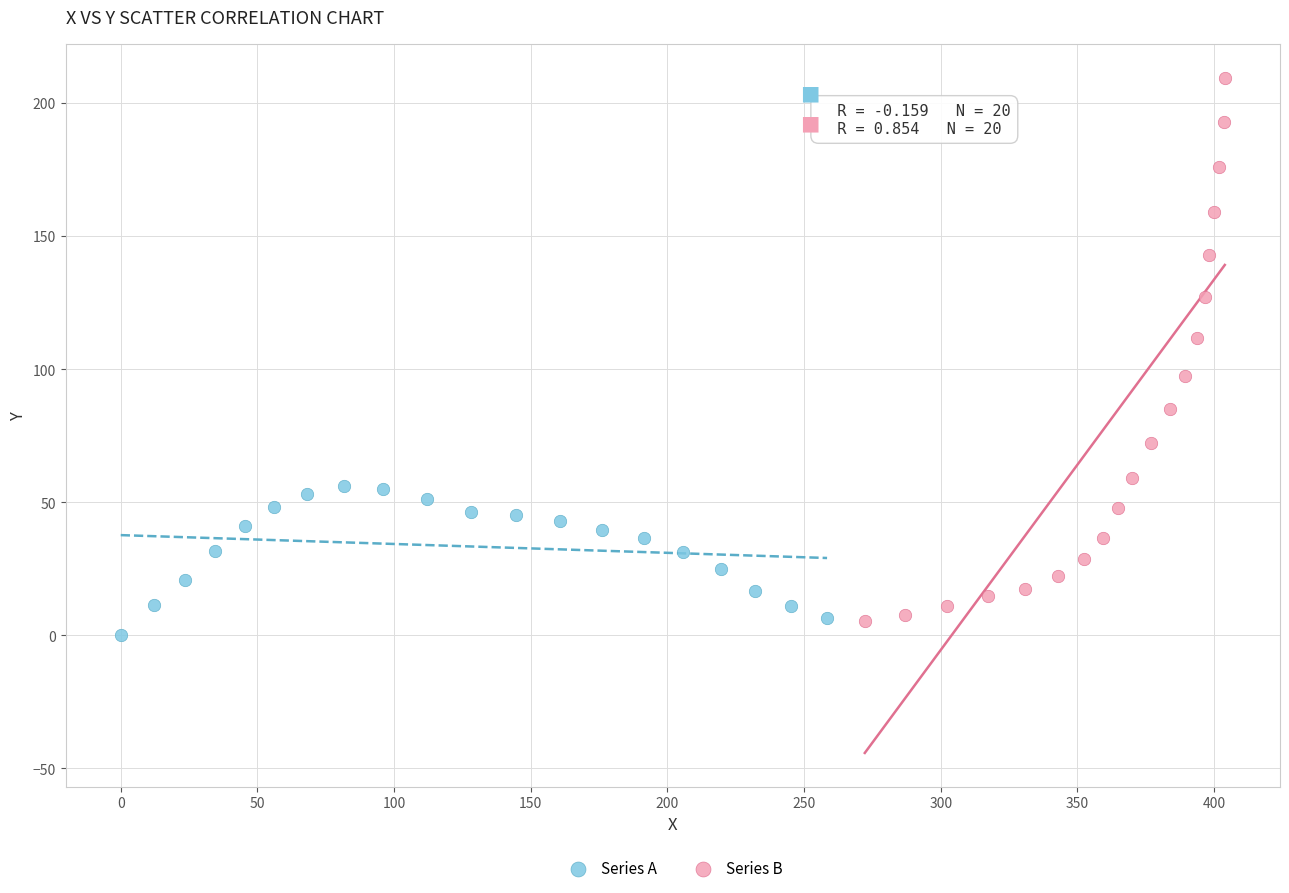

Which series contains the highest Y value?

Series B